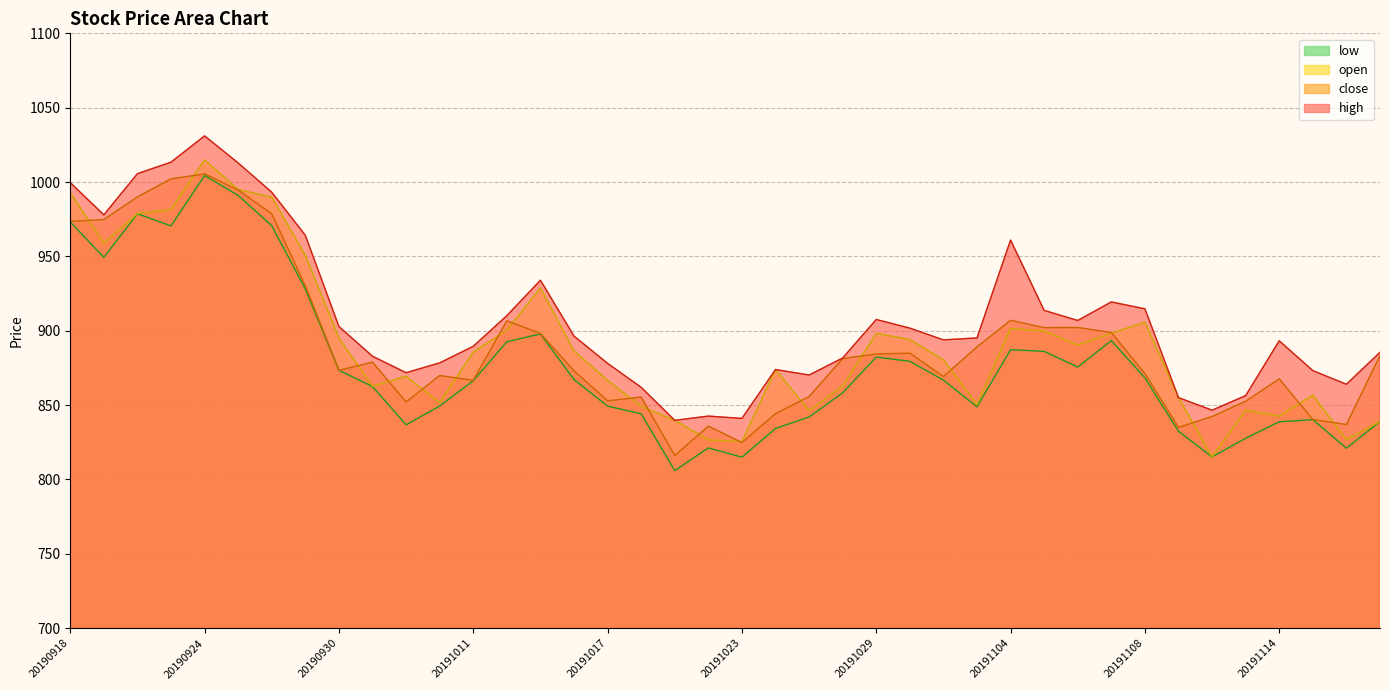

Between 20191009 and 20191107, which series saw the biggest shift?

low